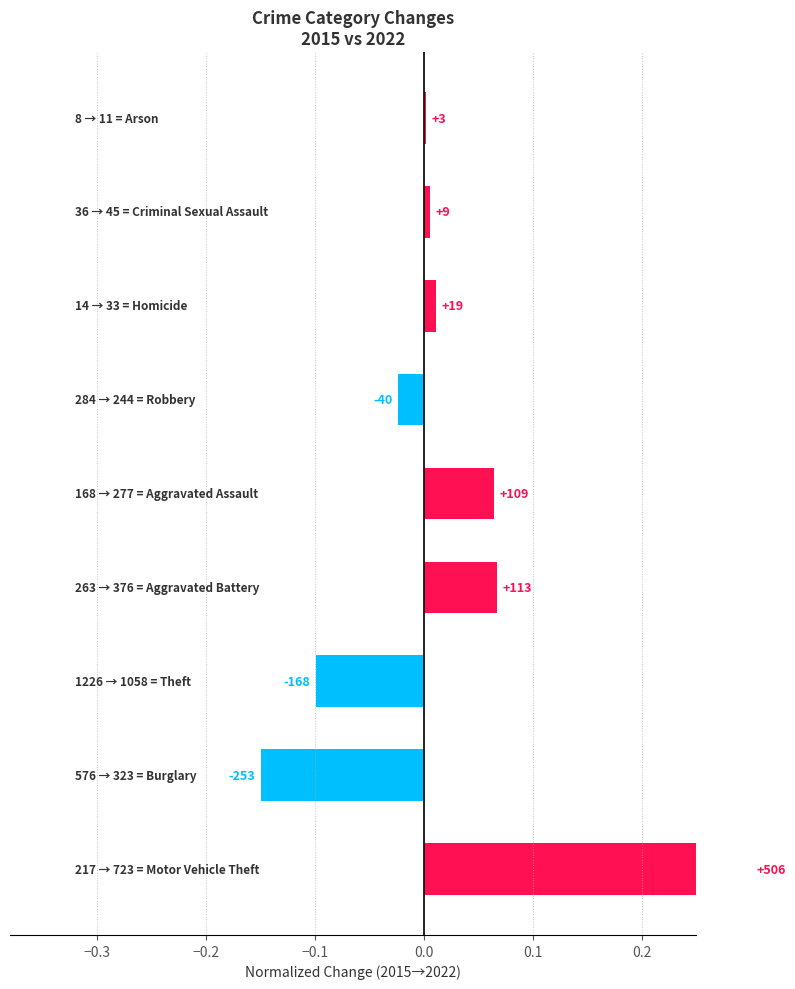

What is the change in value from 0.0 to 8?

-0.1